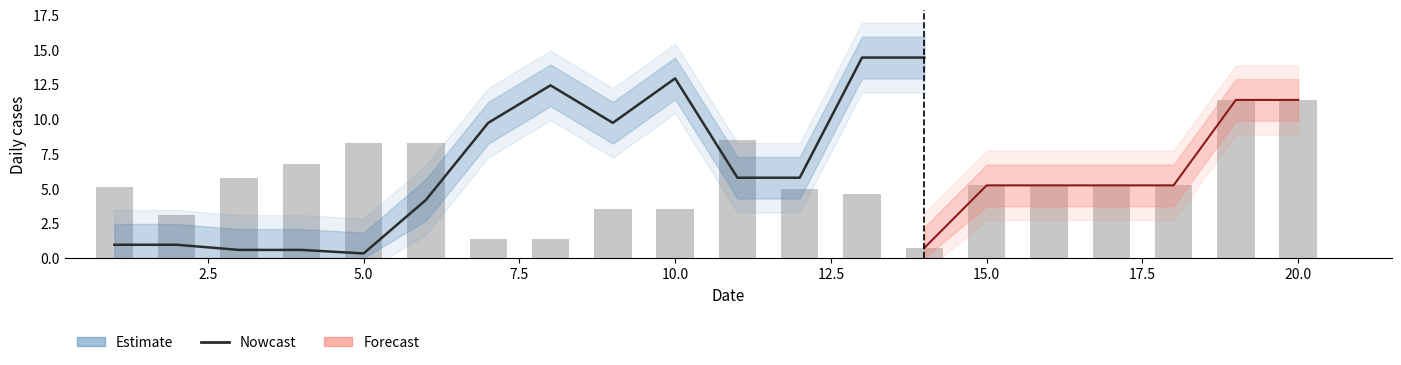

Between 15 and 17, which is larger?

15